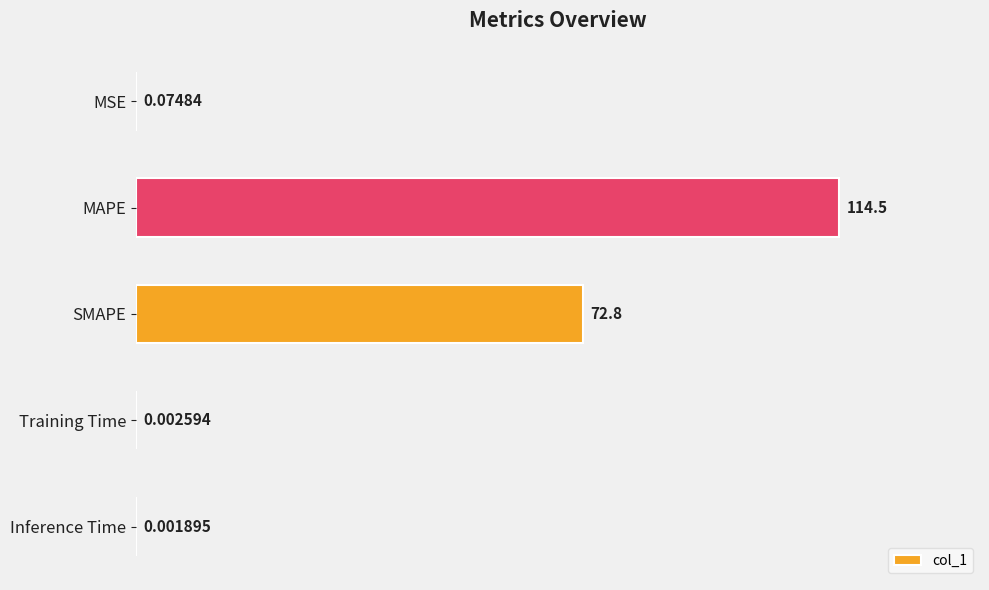

At which category does the chart reach its peak across all series?

MAPE